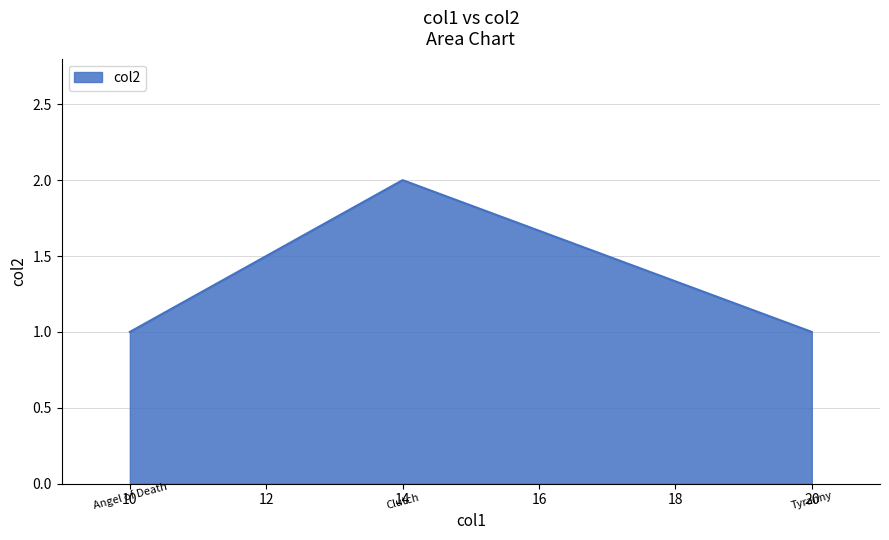

Which label corresponds to the largest value in the chart?

14